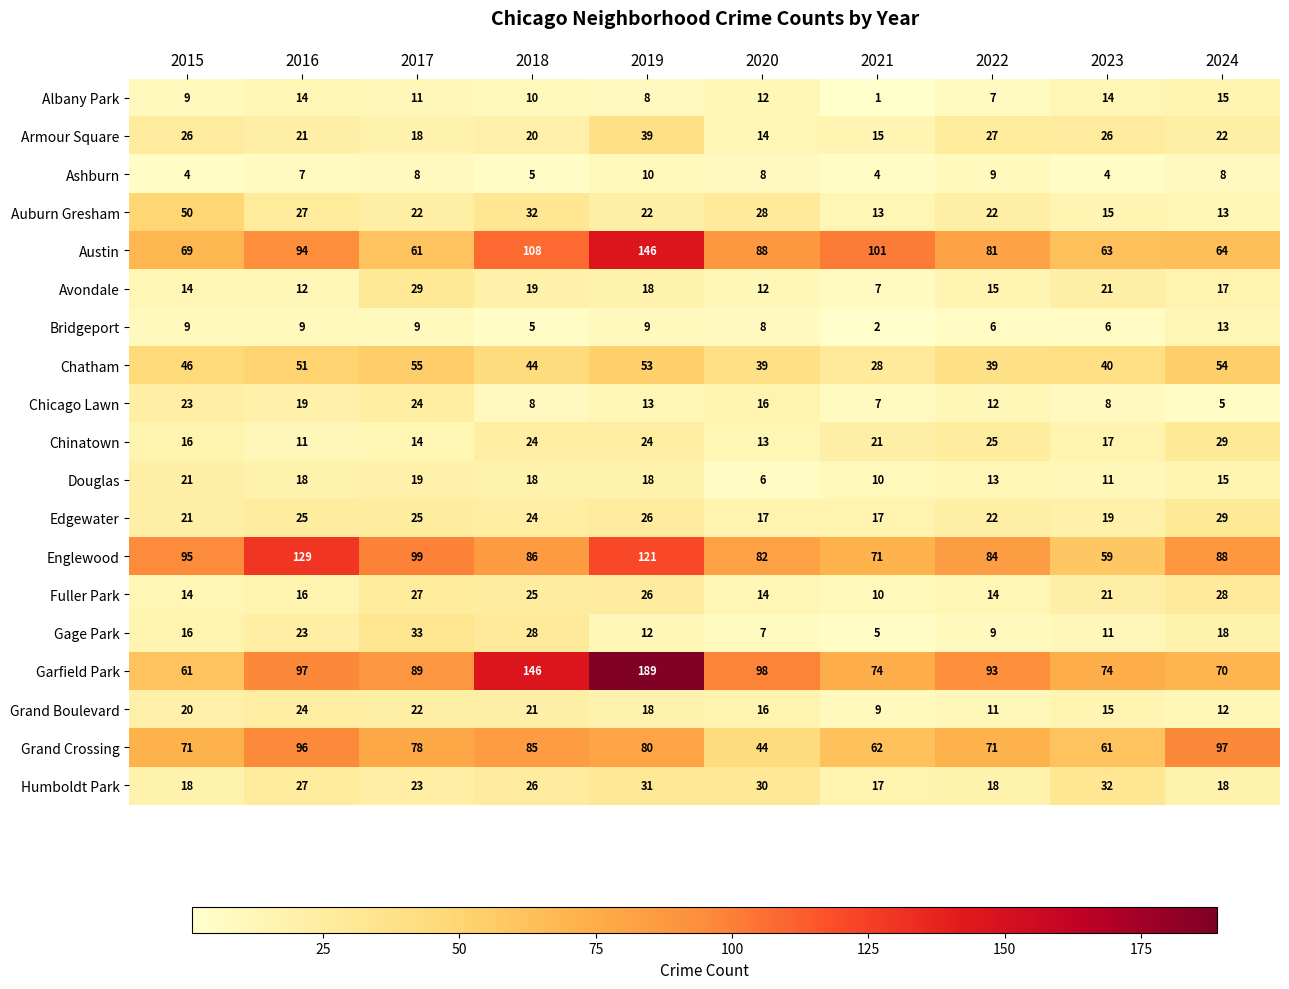

Is the value of Grand Boulevard at 2023 greater than the value of Chicago Lawn at 2015?

No